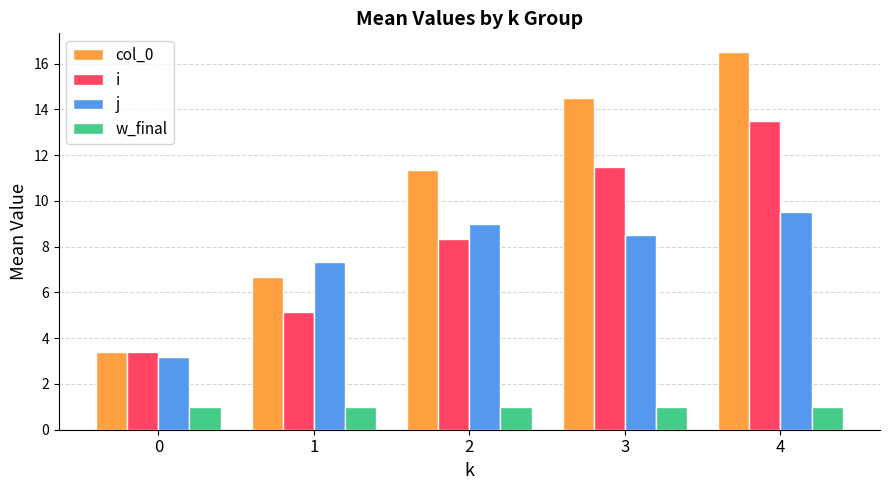

What is the value of the j bar at the 4th from the left?

8.5